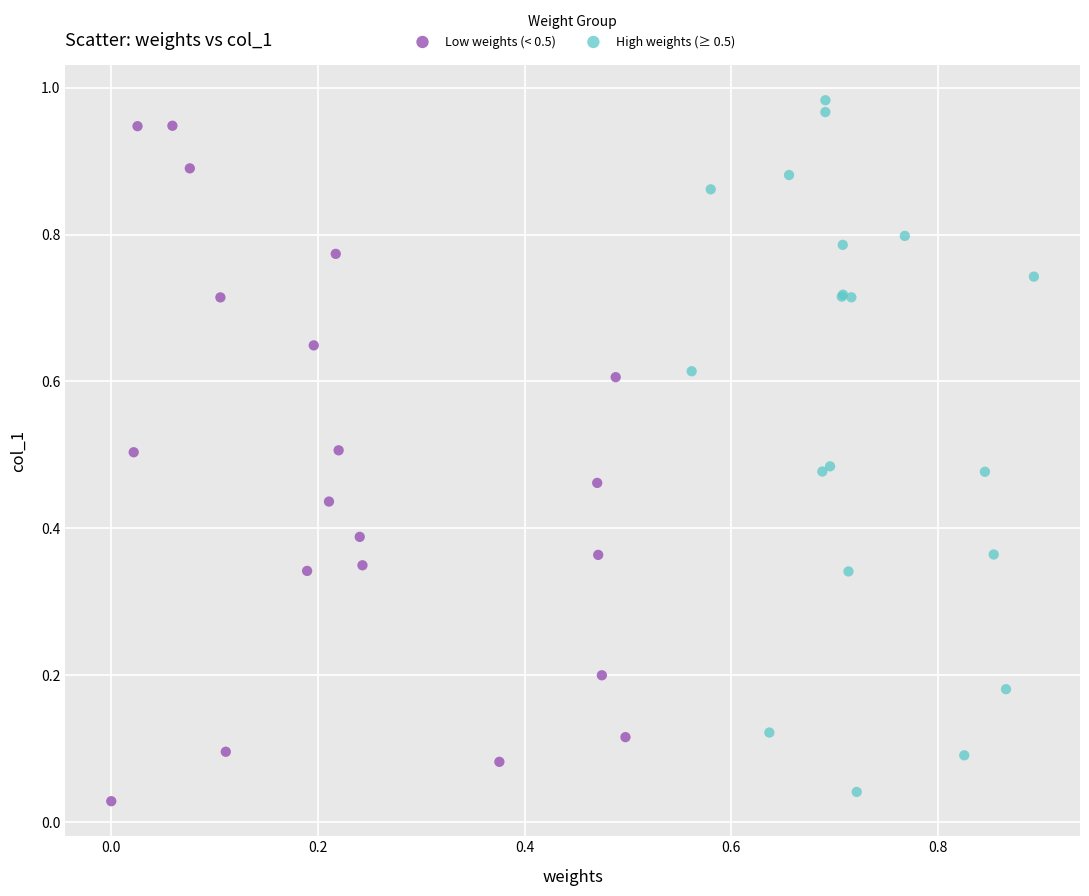

Which series has the largest Y range (max minus min)?

High weights (≥ 0.5)